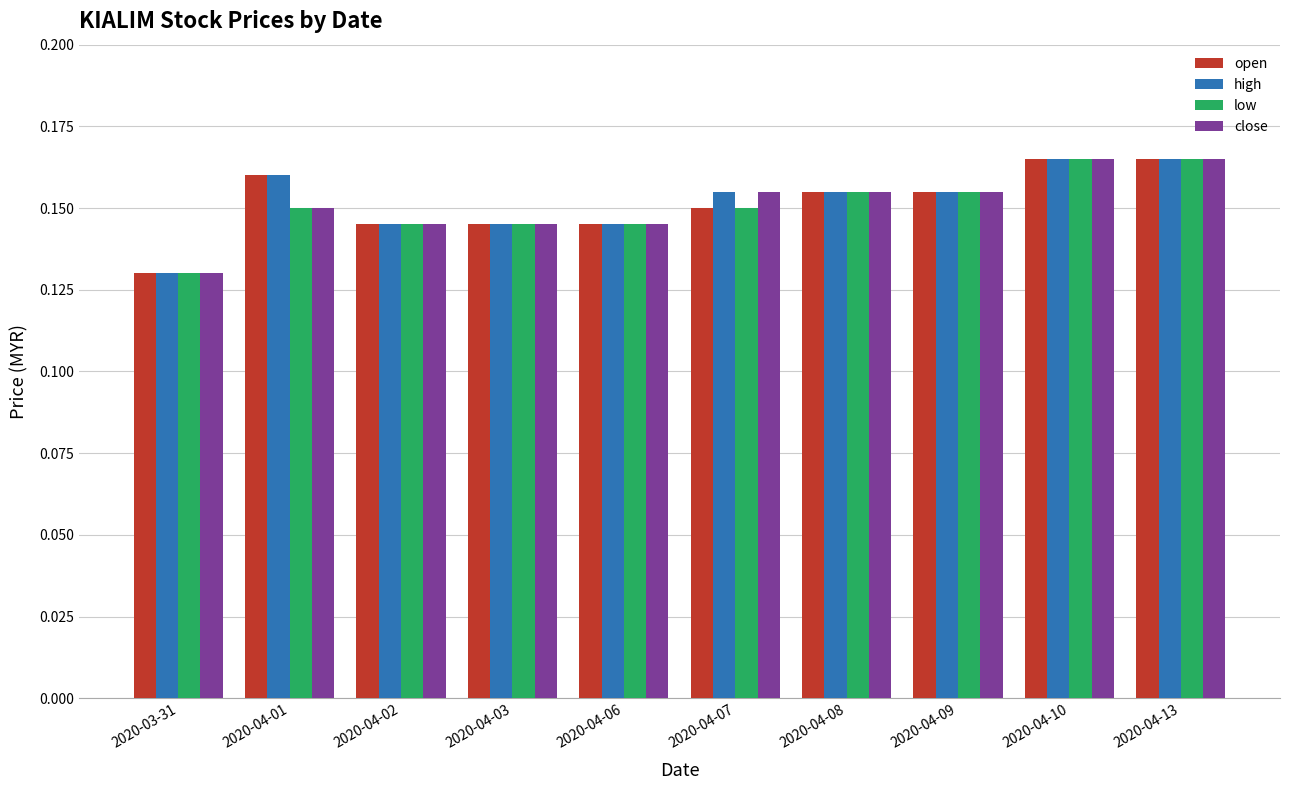

What is the sum of all open values?

1.5